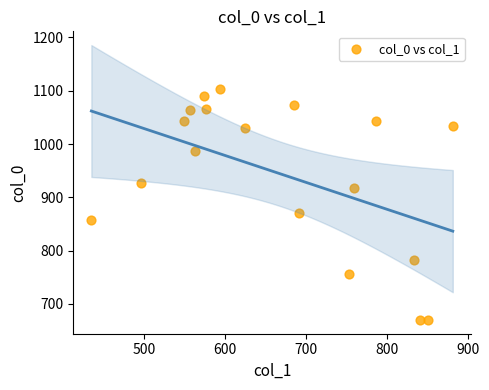

What is the range of X values (max minus min)?

445.5